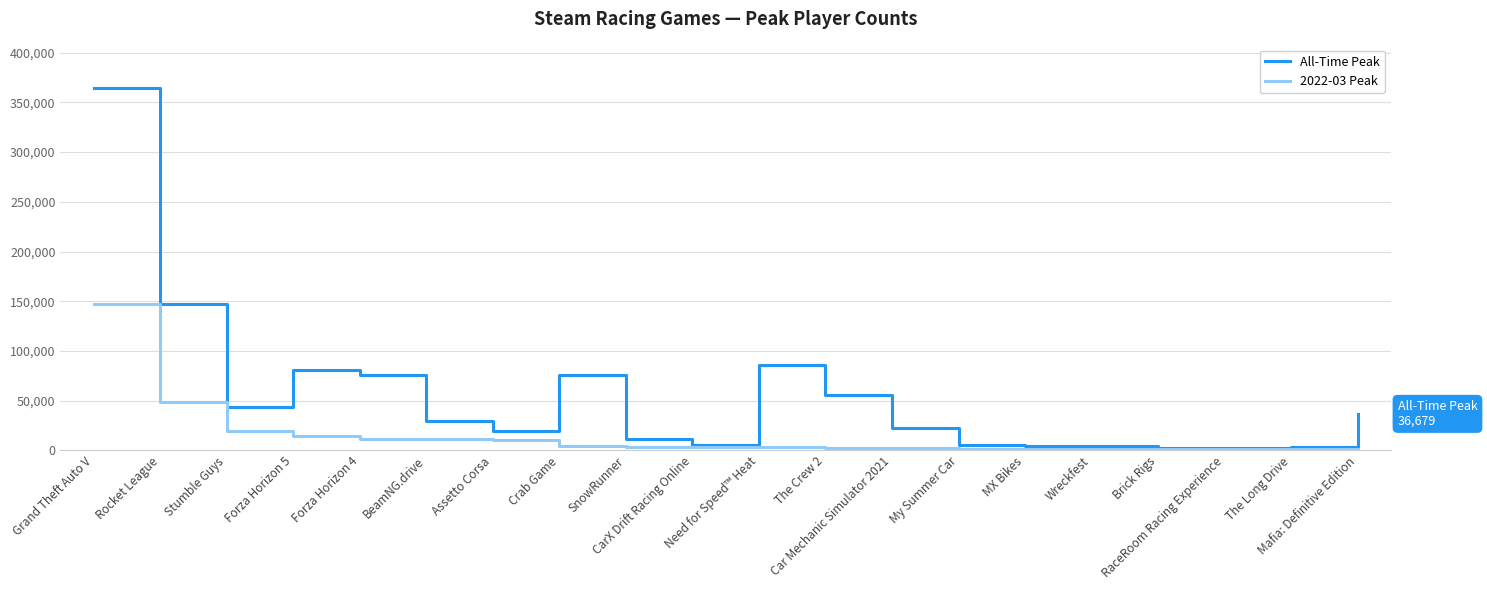

What is the sum of the All-Time Peak values at Assetto Corsa and MX Bikes?

24132